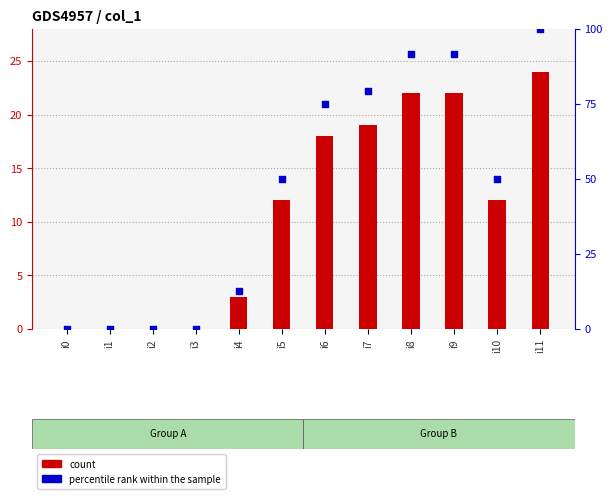

Is the value of count at i11 greater than the value of percentile rank within the sample at i11?

No